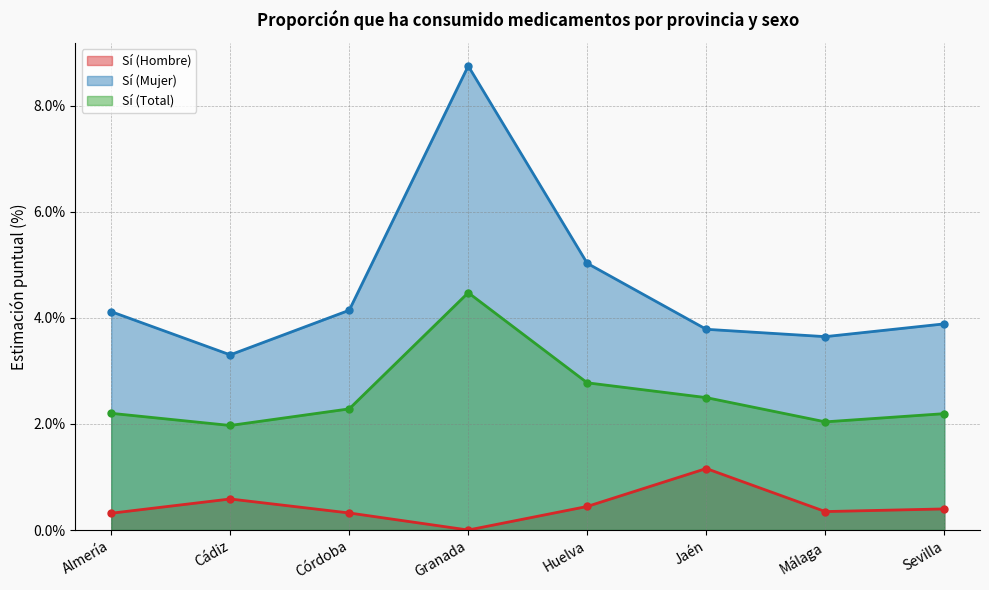

Reading left to right, list all the values displayed in this chart.

Sí (Hombre): Almería=0.3	Cádiz=0.6	Córdoba=0.3	Granada=0.0	Huelva=0.4	Jaén=1.2	Málaga=0.3	Sevilla=0.4
Sí (Mujer): Almería=4.1	Cádiz=3.3	Córdoba=4.1	Granada=8.7	Huelva=5.0	Jaén=3.8	Málaga=3.6	Sevilla=3.9
Sí (Total): Almería=2.2	Cádiz=2.0	Córdoba=2.3	Granada=4.5	Huelva=2.8	Jaén=2.5	Málaga=2.0	Sevilla=2.2